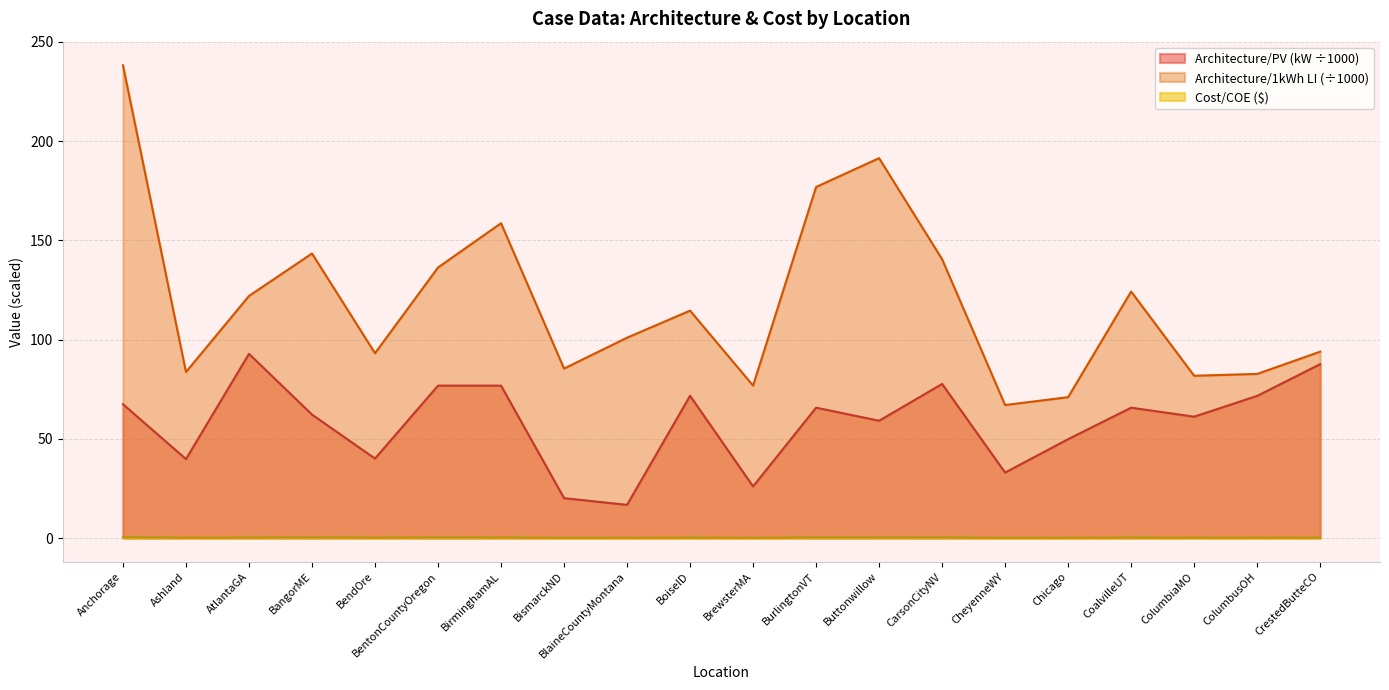

Rank the series by their maximum value, from highest to lowest.

Architecture/1kWh LI (÷1000), Architecture/PV (kW ÷1000), Cost/COE ($)